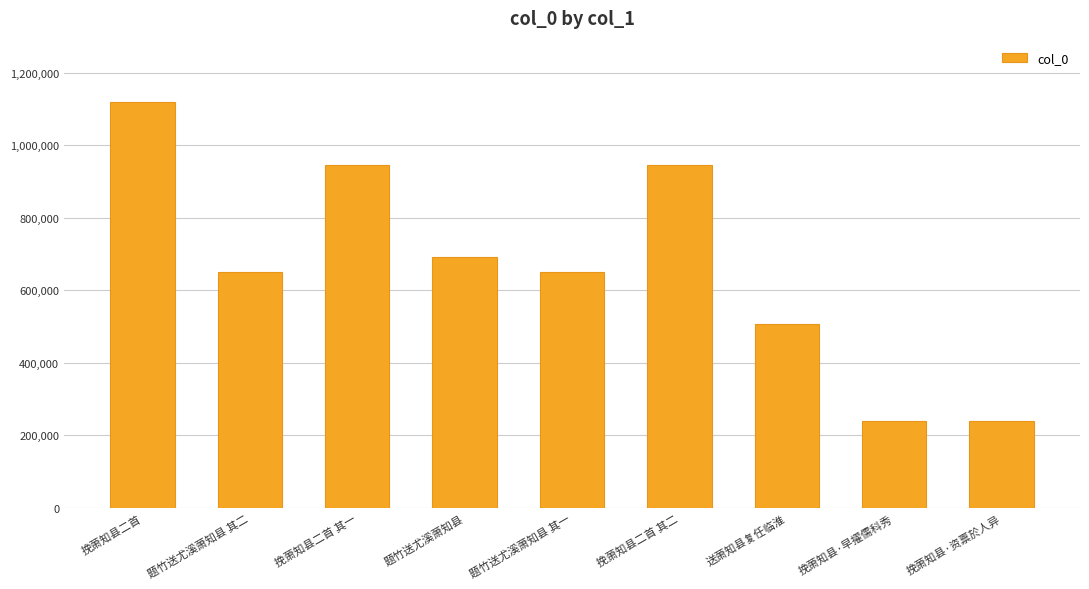

How many series are shown in this chart?

1